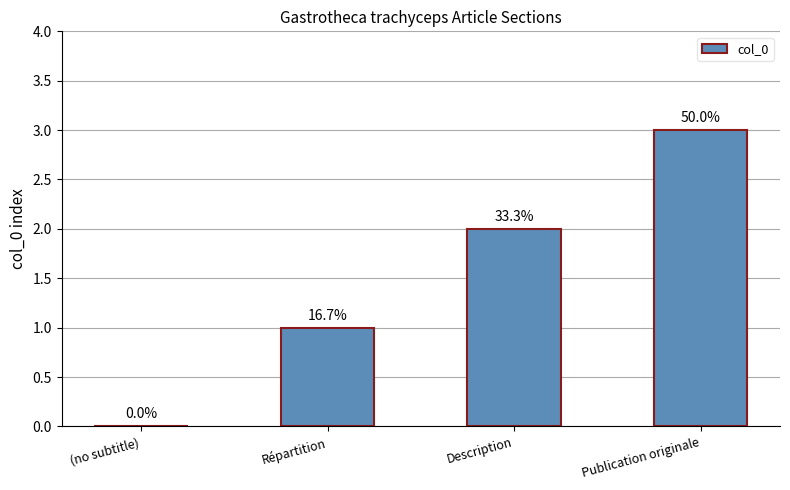

Which category has the lowest value across all series?

(no subtitle)